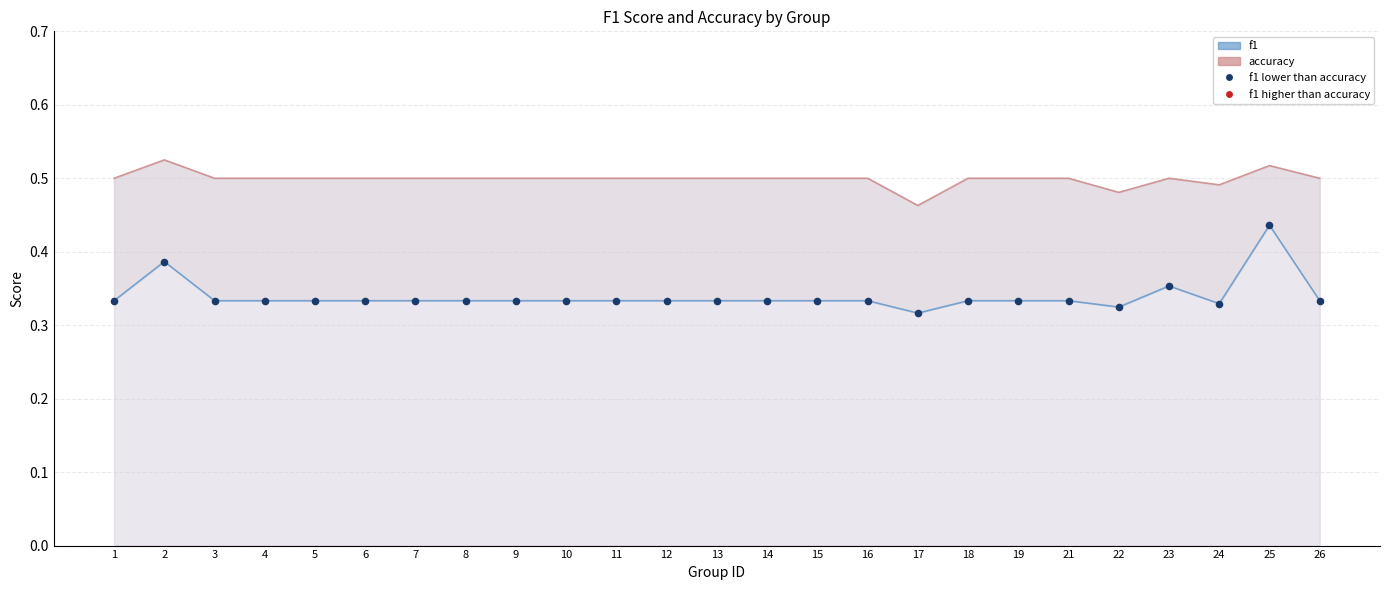

At how many categories does at least one series exceed 0?

25